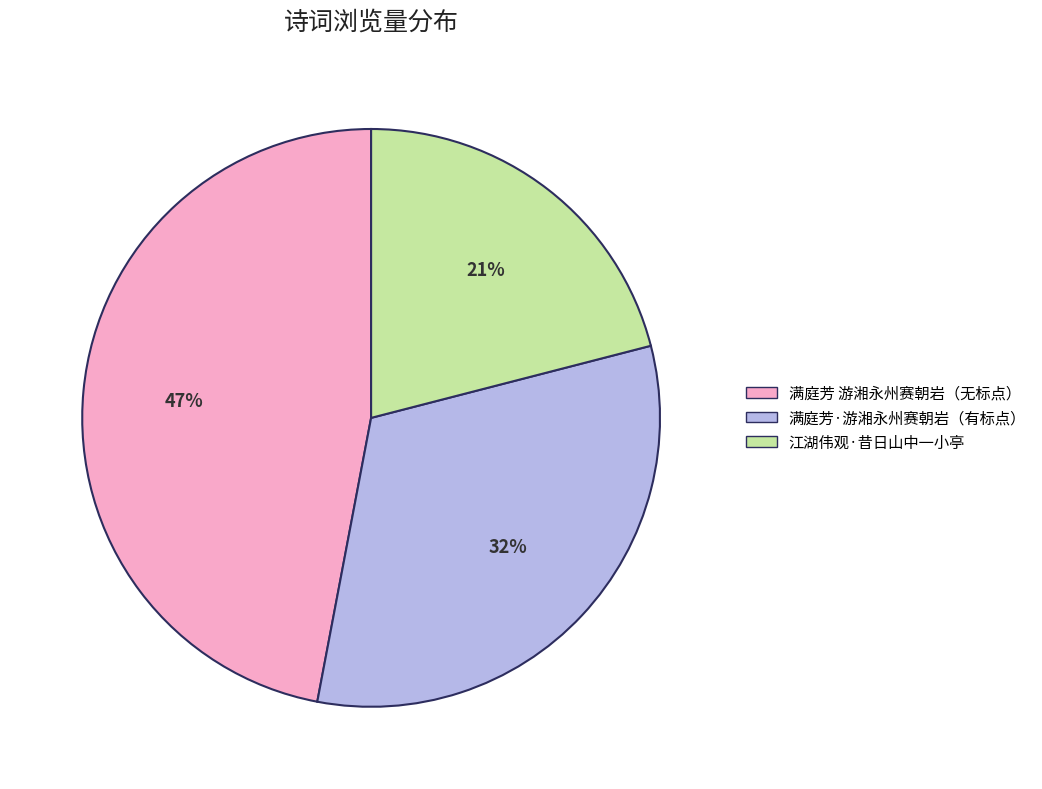

To the nearest percent, what is the average slice percentage?

33%